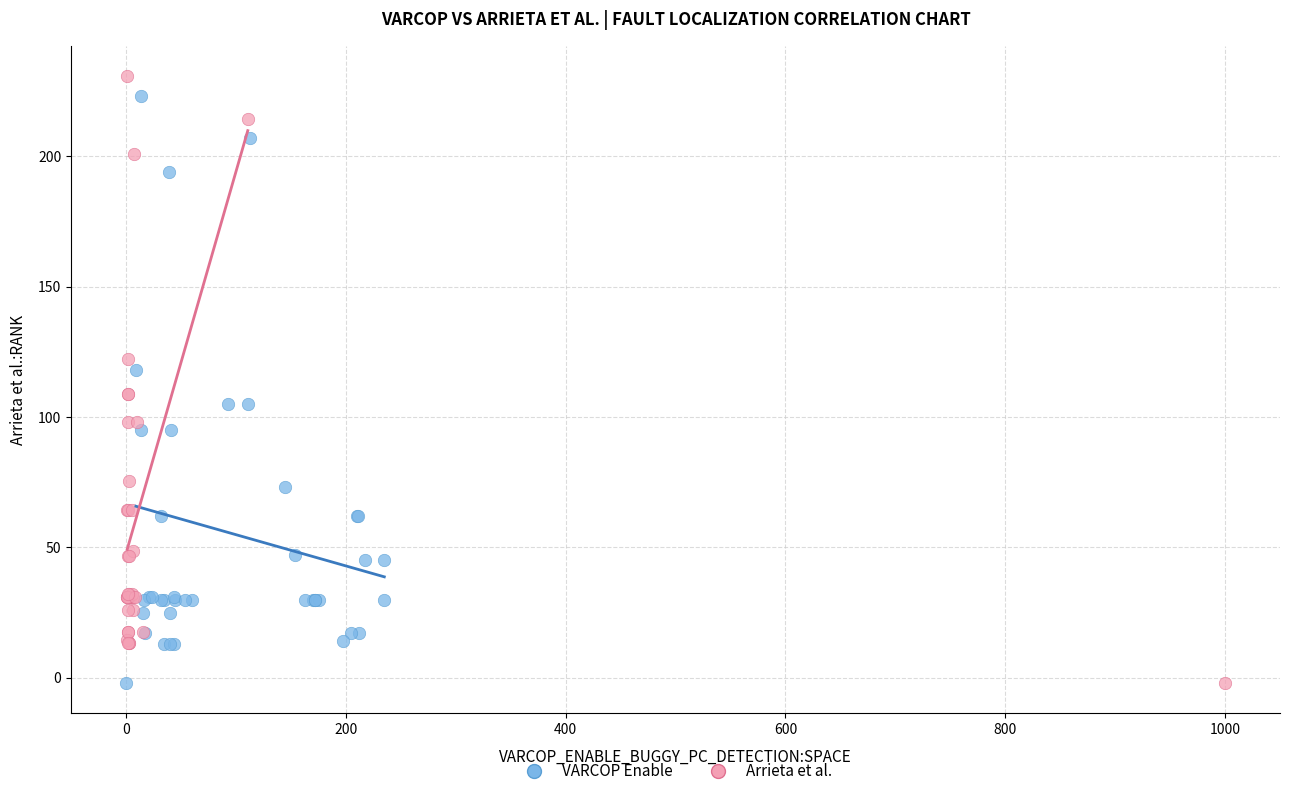

Which series has the largest Y range (max minus min)?

Arrieta et al.